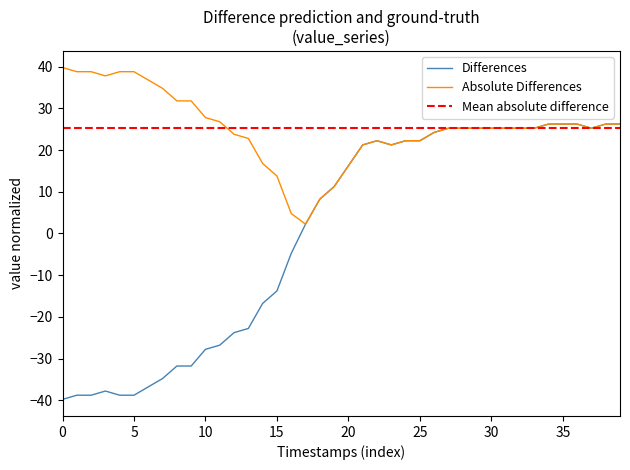

What is the smallest value displayed?

-39.8